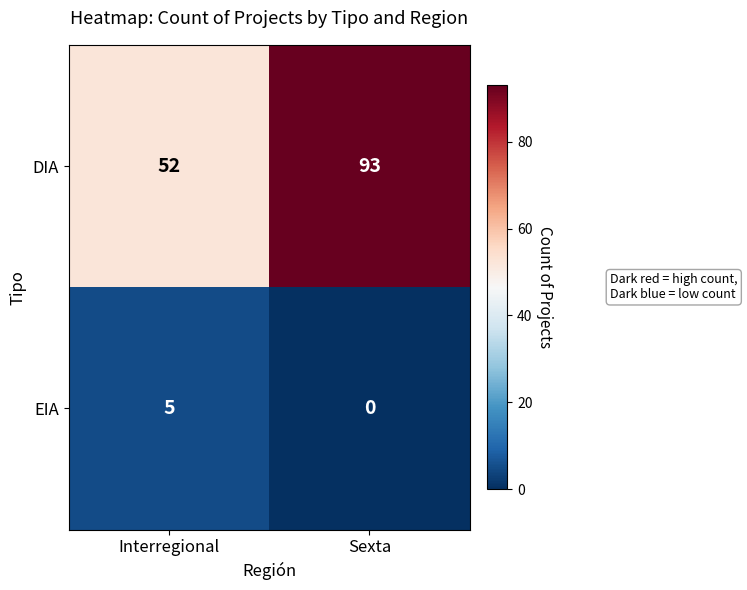

At which label does EIA reach its peak?

Interregional